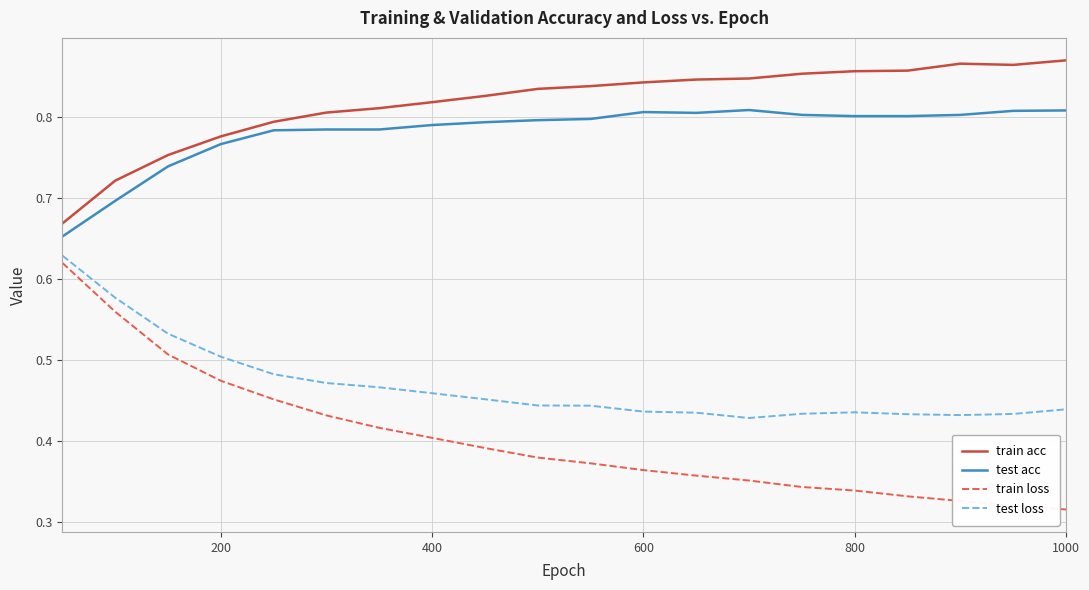

How many lines are shown in the chart?

4